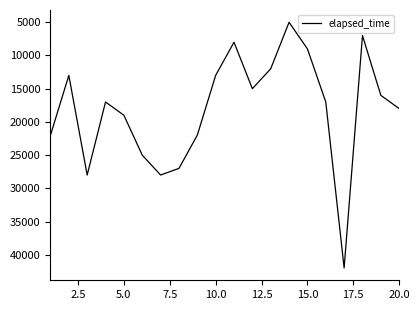

What is the maximum value shown in the chart?

42000